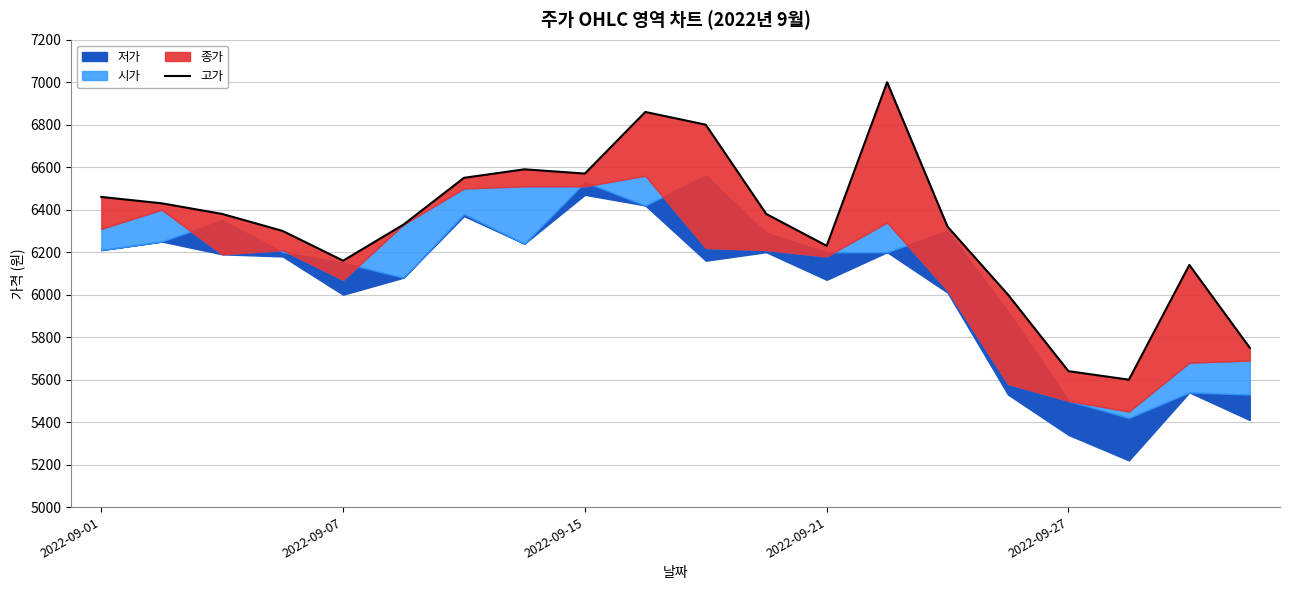

Read the value at 2022-09-27.

5640